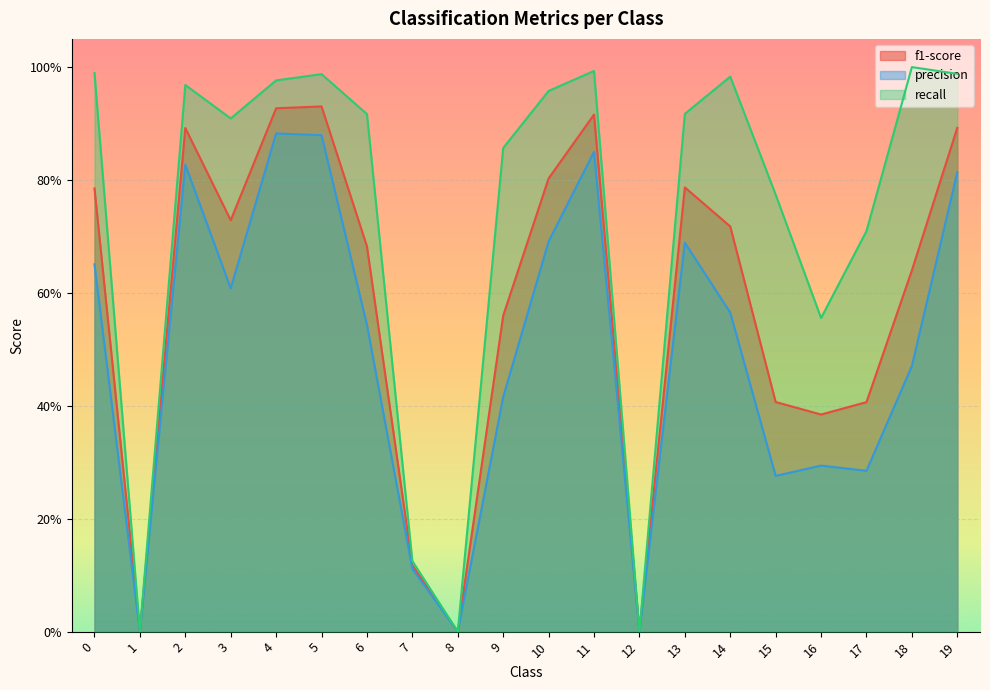

At 11, list the series in order from smallest to largest.

precision, f1-score, recall